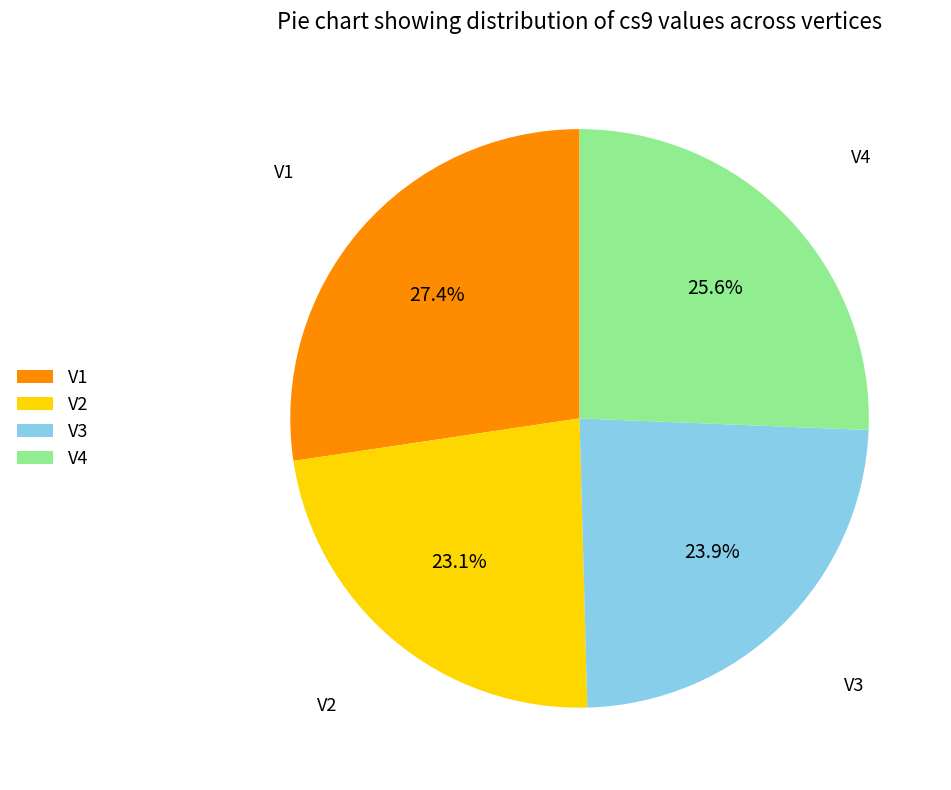

What portion of the pie excludes V1?

72.6%